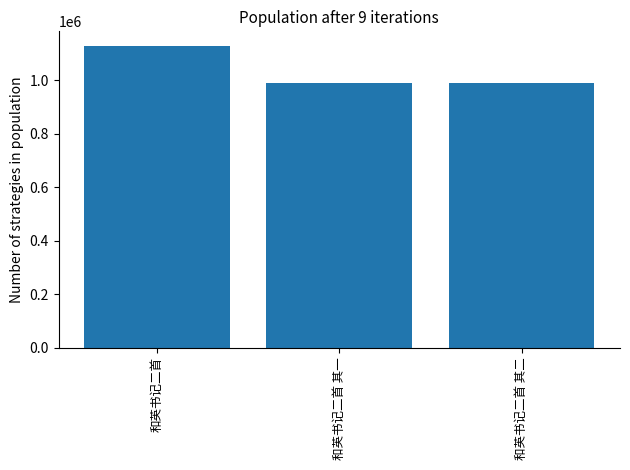

Is it true that the value at 和英书记二首 其二 is 525424?

False